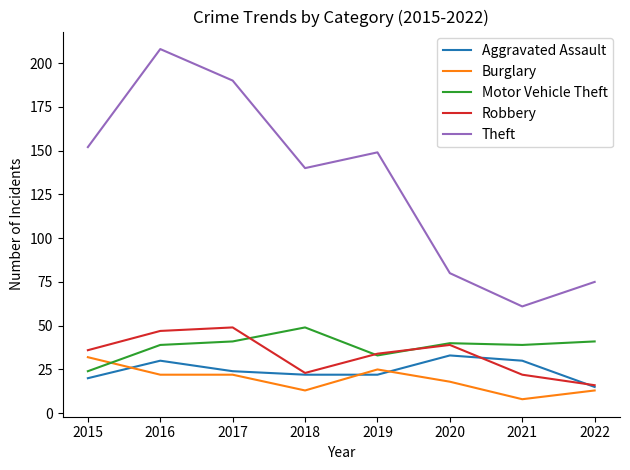

At which category is the sum across all series the highest?

2016